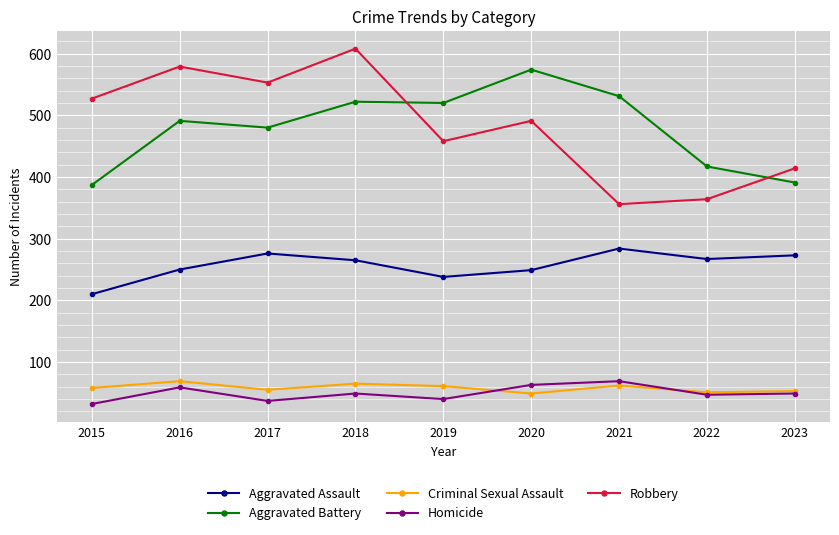

What is the total value across all series at 2017?

1401